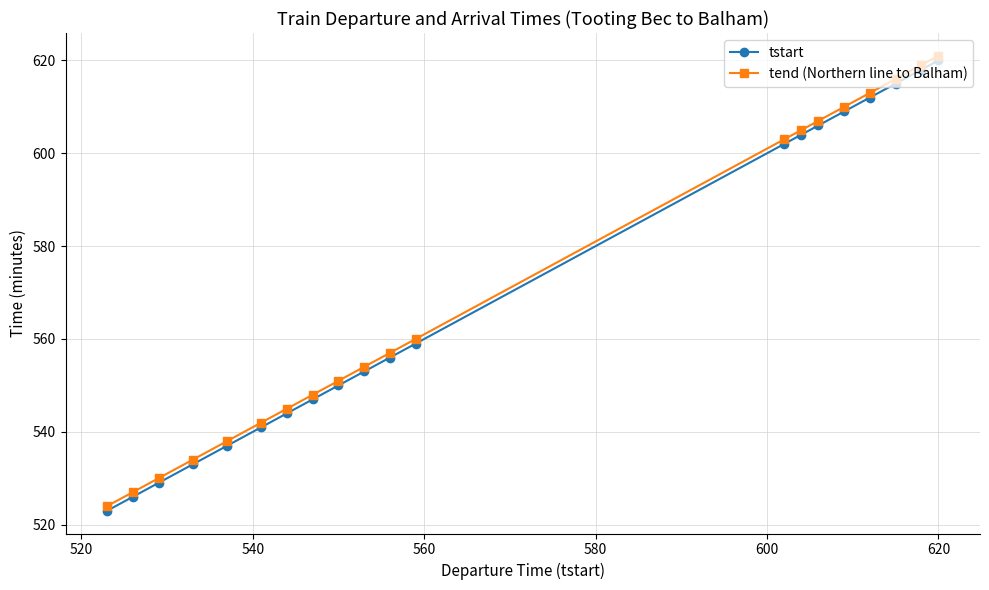

What is the value of the tend (Northern line to Balham) point at the 3rd from the left?

530